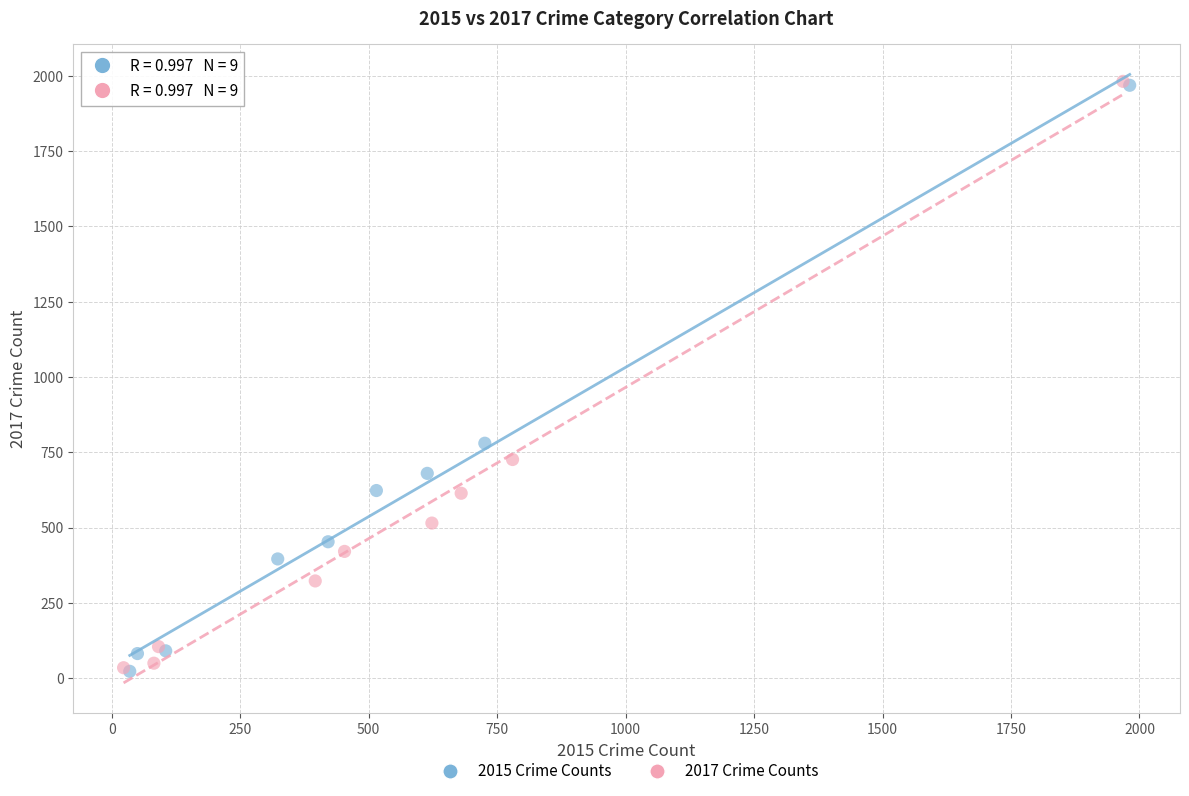

Which series has the widest spread of Y values?

2017 Crime Counts